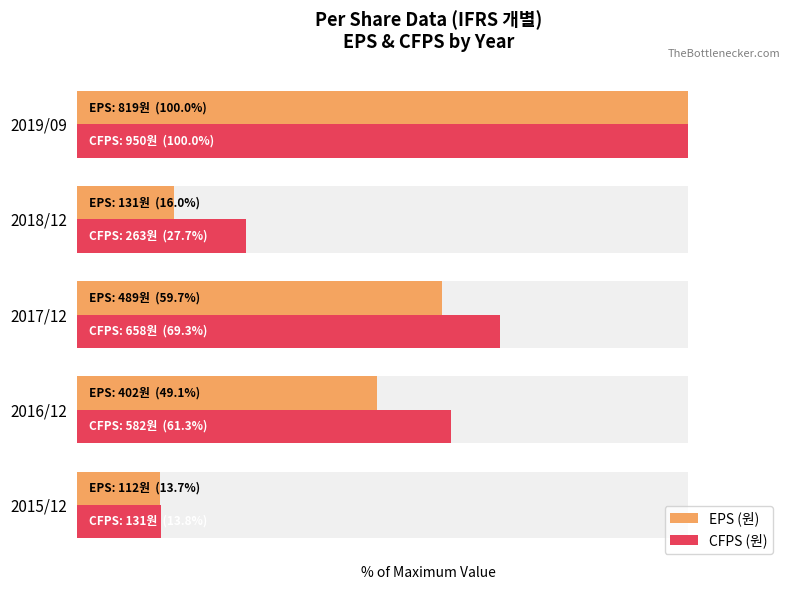

At how many categories does at least one series exceed 58?

3